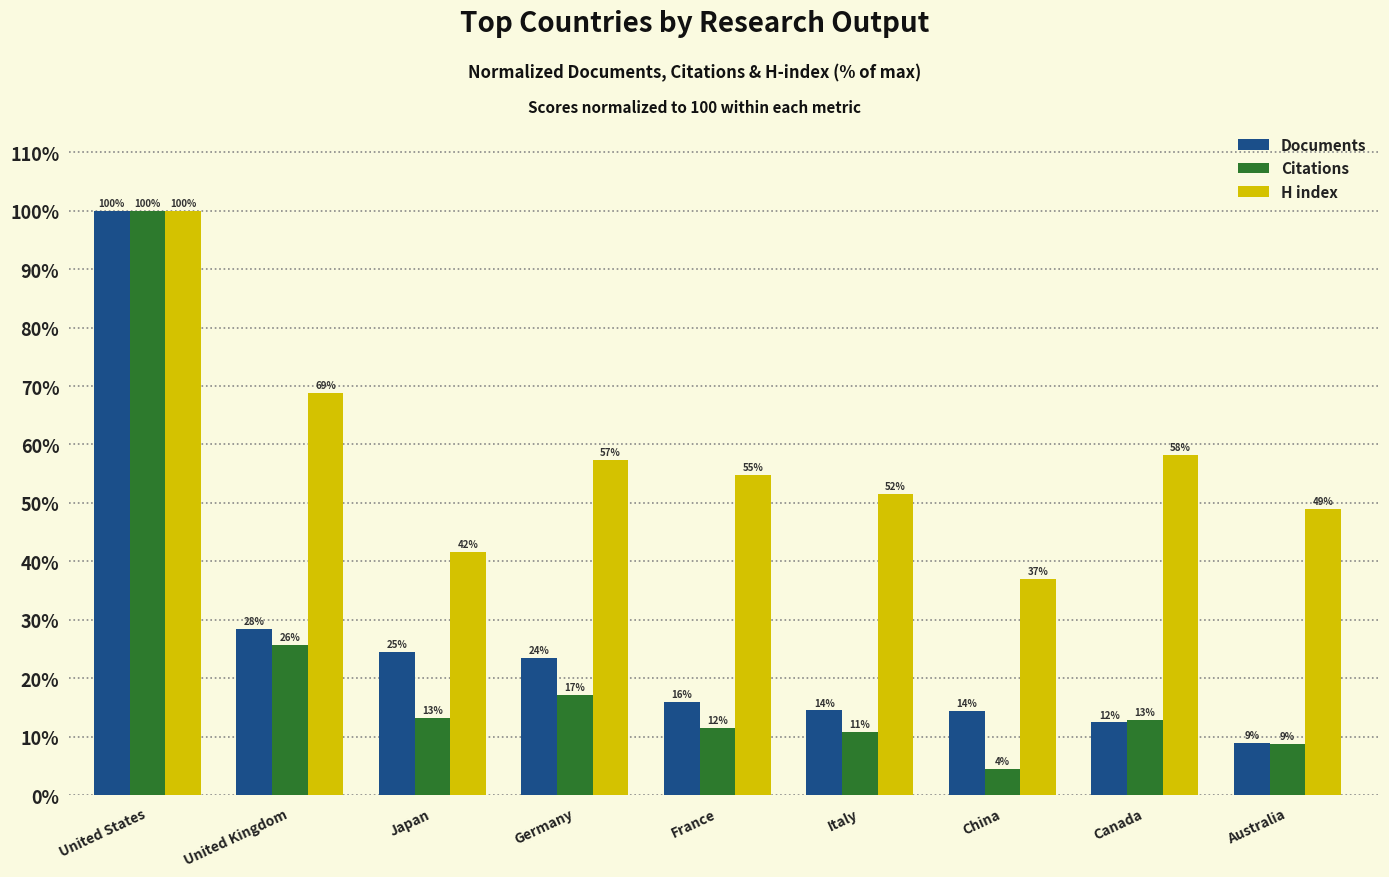

What is the smallest value displayed?

4.5